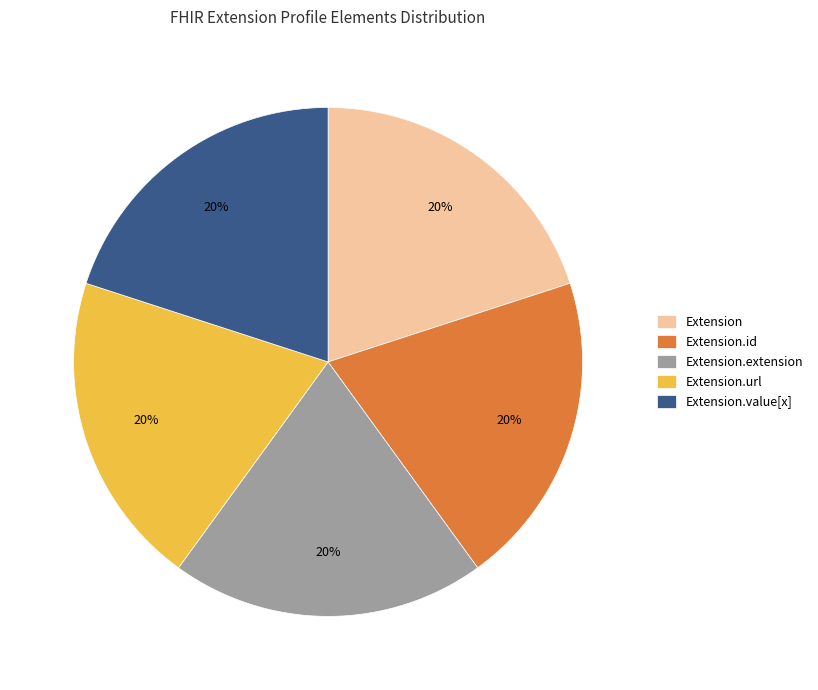

Does Extension account for over 50% of the chart?

No